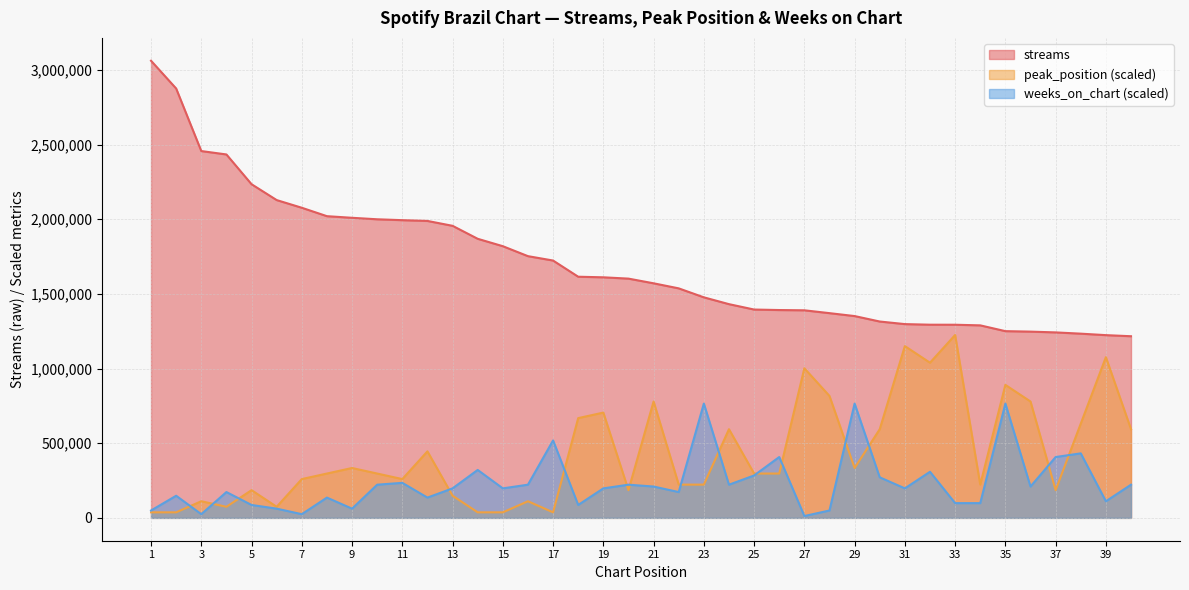

At which label is streams closest to 2139169?

6